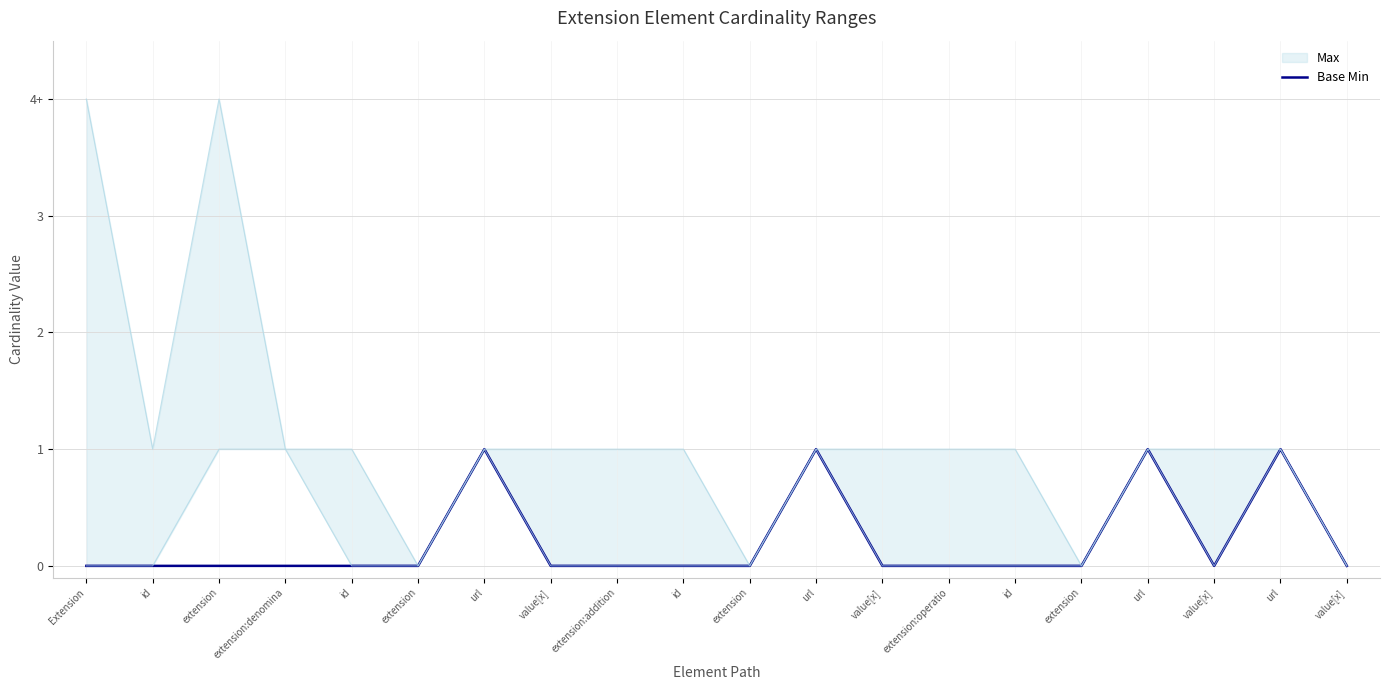

How many interior local peaks (higher than both neighbors) does the data have?

4